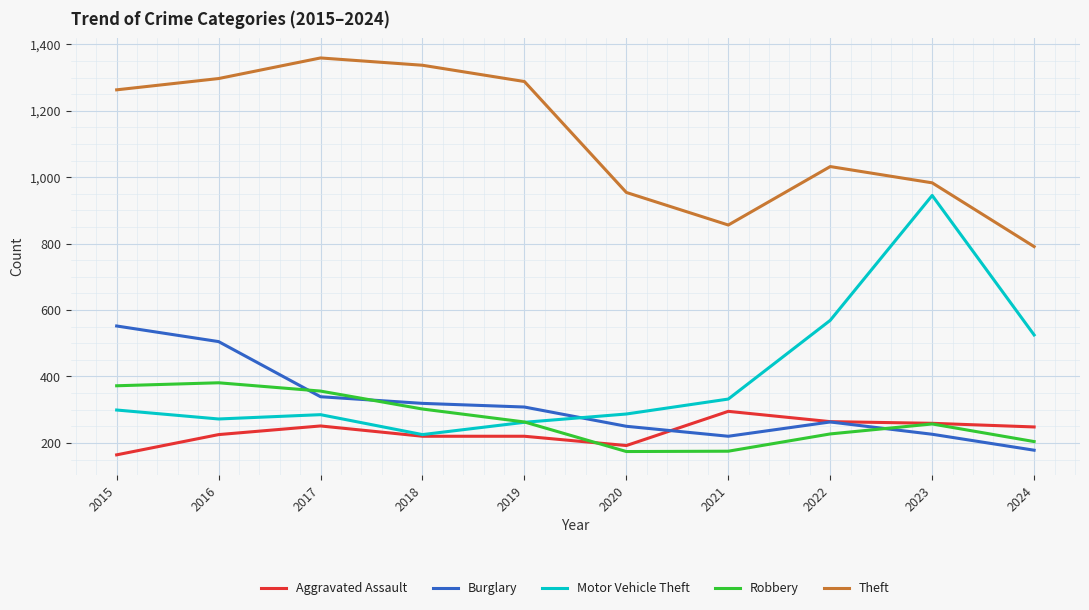

What is the lowest value of the Aggravated Assault series?

164